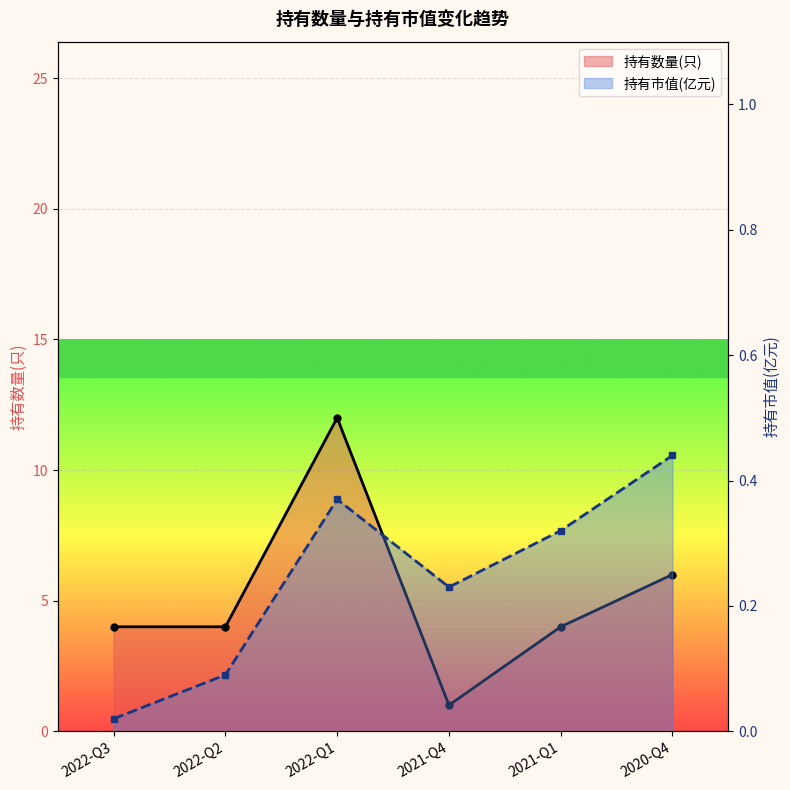

Count the 持有数量(只) values in the range 4 to 6.

4